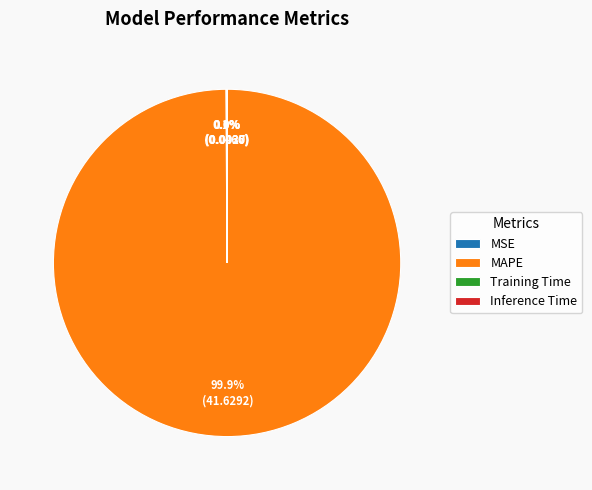

How much of the chart is everything except MAPE?

0.1%